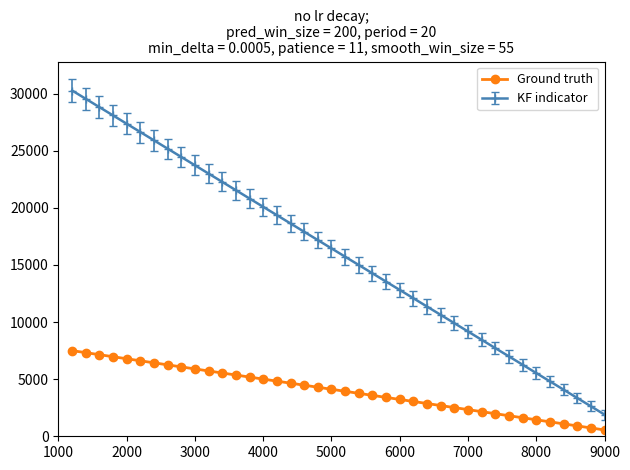

List the series in order of their overall mean, highest first.

KF indicator, Ground truth